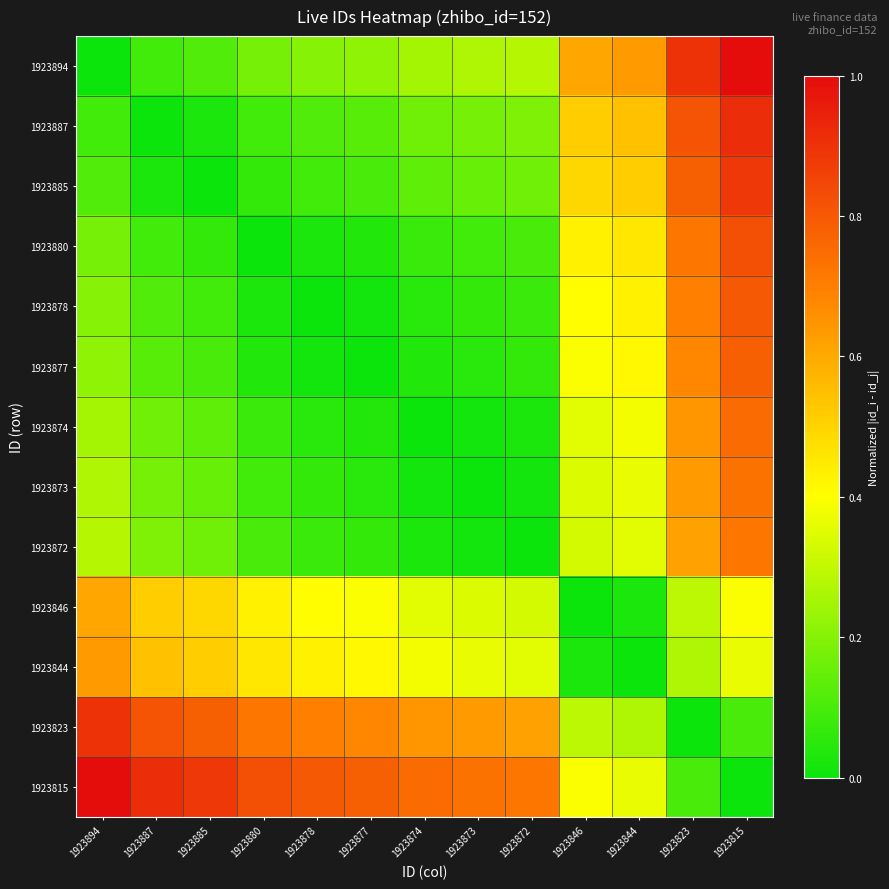

Reading right to left, transcribe all the data shown in this chart.

1923894: 1923815=1.0	1923823=0.9	1923844=0.6	1923846=0.6	1923872=0.3	1923873=0.3	1923874=0.3	1923877=0.2	1923878=0.2	1923880=0.2	1923885=0.1	1923887=0.1	1923894=0.0
1923887: 1923815=0.9	1923823=0.8	1923844=0.5	1923846=0.5	1923872=0.2	1923873=0.2	1923874=0.2	1923877=0.1	1923878=0.1	1923880=0.1	1923885=0.0	1923887=0.0	1923894=0.1
1923885: 1923815=0.9	1923823=0.8	1923844=0.5	1923846=0.5	1923872=0.2	1923873=0.2	1923874=0.1	1923877=0.1	1923878=0.1	1923880=0.1	1923885=0.0	1923887=0.0	1923894=0.1
1923880: 1923815=0.8	1923823=0.7	1923844=0.5	1923846=0.4	1923872=0.1	1923873=0.1	1923874=0.1	1923877=0.0	1923878=0.0	1923880=0.0	1923885=0.1	1923887=0.1	1923894=0.2
1923878: 1923815=0.8	1923823=0.7	1923844=0.4	1923846=0.4	1923872=0.1	1923873=0.1	1923874=0.1	1923877=0.0	1923878=0.0	1923880=0.0	1923885=0.1	1923887=0.1	1923894=0.2
1923877: 1923815=0.8	1923823=0.7	1923844=0.4	1923846=0.4	1923872=0.1	1923873=0.1	1923874=0.0	1923877=0.0	1923878=0.0	1923880=0.0	1923885=0.1	1923887=0.1	1923894=0.2
1923874: 1923815=0.7	1923823=0.6	1923844=0.4	1923846=0.4	1923872=0.0	1923873=0.0	1923874=0.0	1923877=0.0	1923878=0.1	1923880=0.1	1923885=0.1	1923887=0.2	1923894=0.3
1923873: 1923815=0.7	1923823=0.6	1923844=0.4	1923846=0.3	1923872=0.0	1923873=0.0	1923874=0.0	1923877=0.1	1923878=0.1	1923880=0.1	1923885=0.2	1923887=0.2	1923894=0.3
1923872: 1923815=0.7	1923823=0.6	1923844=0.4	1923846=0.3	1923872=0.0	1923873=0.0	1923874=0.0	1923877=0.1	1923878=0.1	1923880=0.1	1923885=0.2	1923887=0.2	1923894=0.3
1923846: 1923815=0.4	1923823=0.3	1923844=0.0	1923846=0.0	1923872=0.3	1923873=0.3	1923874=0.4	1923877=0.4	1923878=0.4	1923880=0.4	1923885=0.5	1923887=0.5	1923894=0.6
1923844: 1923815=0.4	1923823=0.3	1923844=0.0	1923846=0.0	1923872=0.4	1923873=0.4	1923874=0.4	1923877=0.4	1923878=0.4	1923880=0.5	1923885=0.5	1923887=0.5	1923894=0.6
1923823: 1923815=0.1	1923823=0.0	1923844=0.3	1923846=0.3	1923872=0.6	1923873=0.6	1923874=0.6	1923877=0.7	1923878=0.7	1923880=0.7	1923885=0.8	1923887=0.8	1923894=0.9
1923815: 1923815=0.0	1923823=0.1	1923844=0.4	1923846=0.4	1923872=0.7	1923873=0.7	1923874=0.7	1923877=0.8	1923878=0.8	1923880=0.8	1923885=0.9	1923887=0.9	1923894=1.0